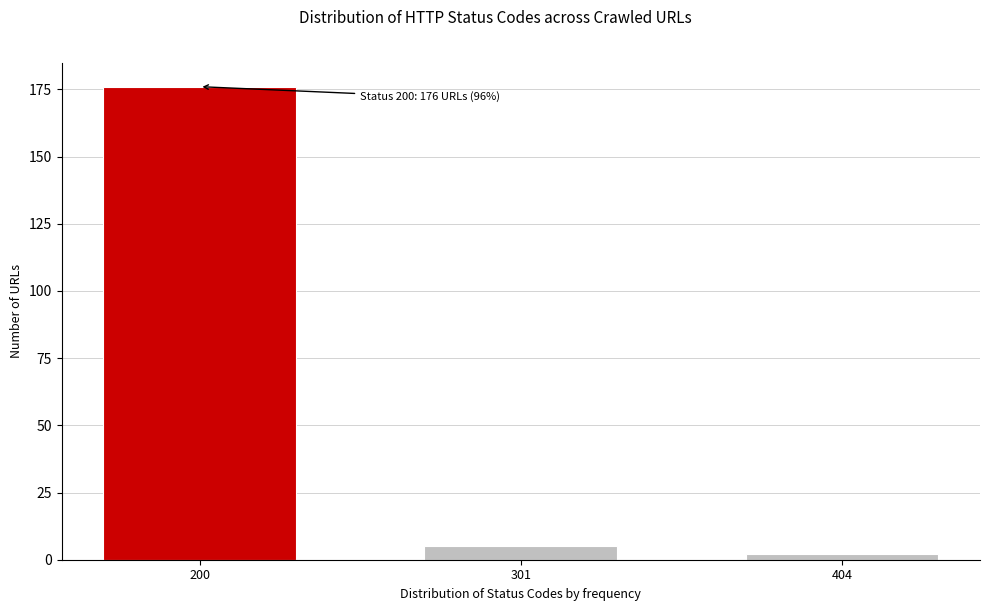

Reading left to right, what are all the values shown in this chart?

176	5	2